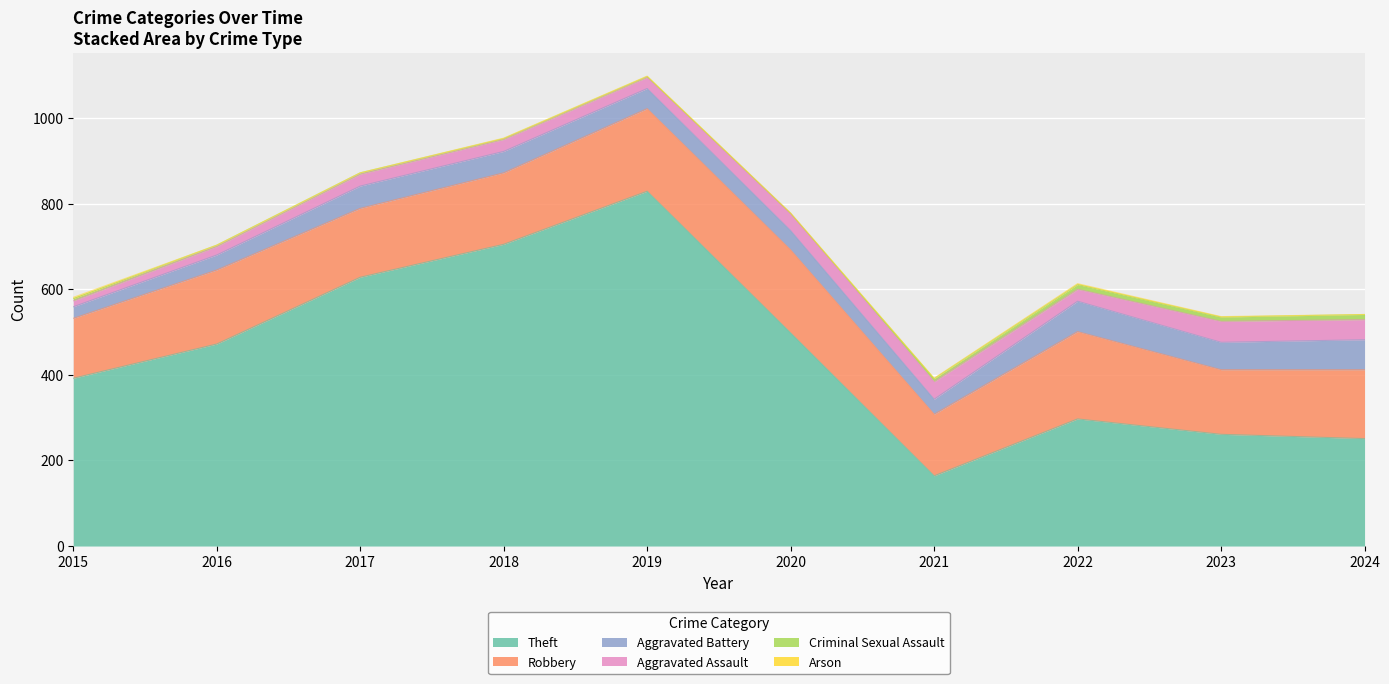

True or false: Aggravated Assault and Arson cross at least once.

False